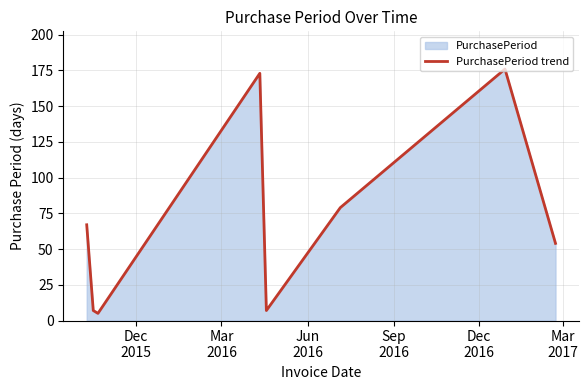

How many categories are shown in the chart?

8